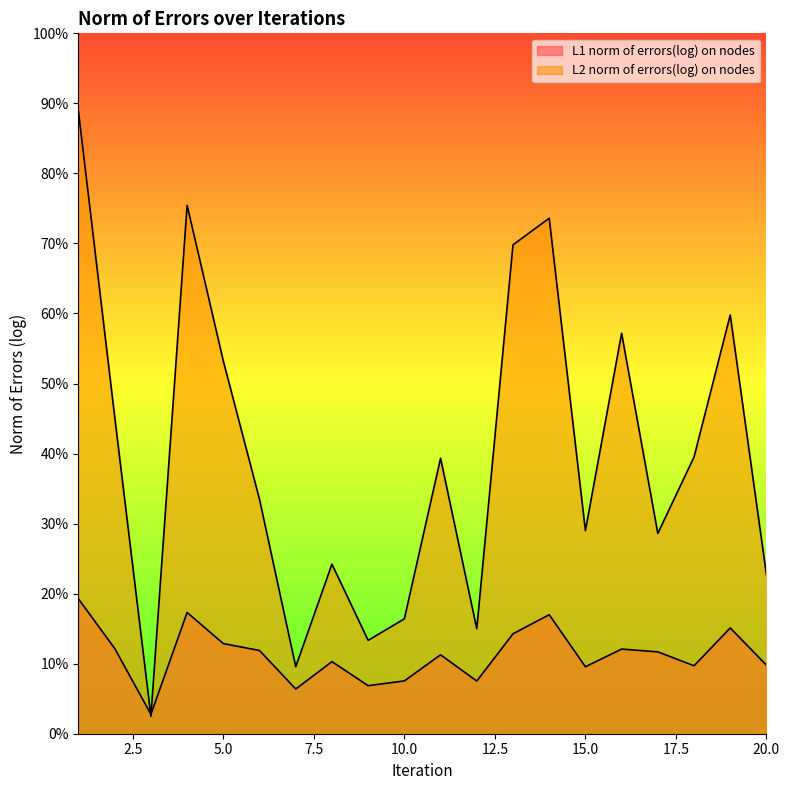

True or false: L1 norm of errors(log) on nodes has a value of 5.7 at 8.

False